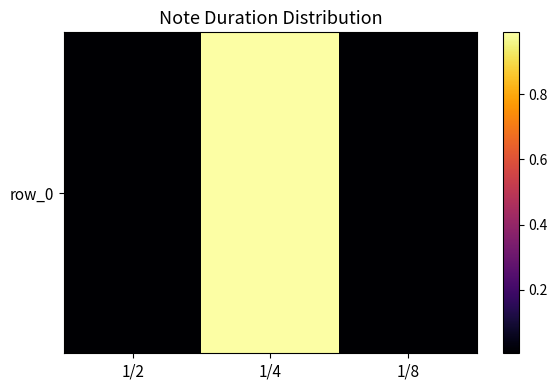

List the labels in order of value, smallest first.

1/2, 1/8, 1/4